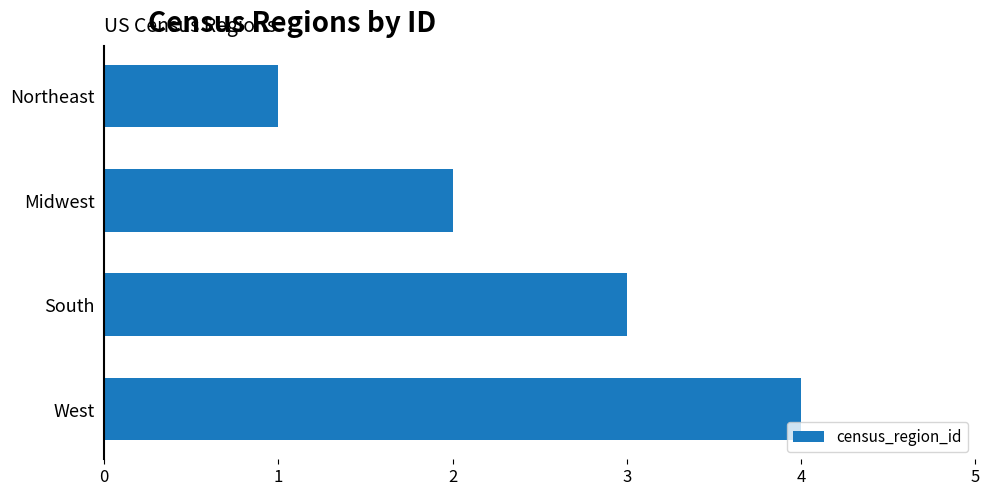

Rank the categories by value from highest to lowest.

West, South, Midwest, Northeast